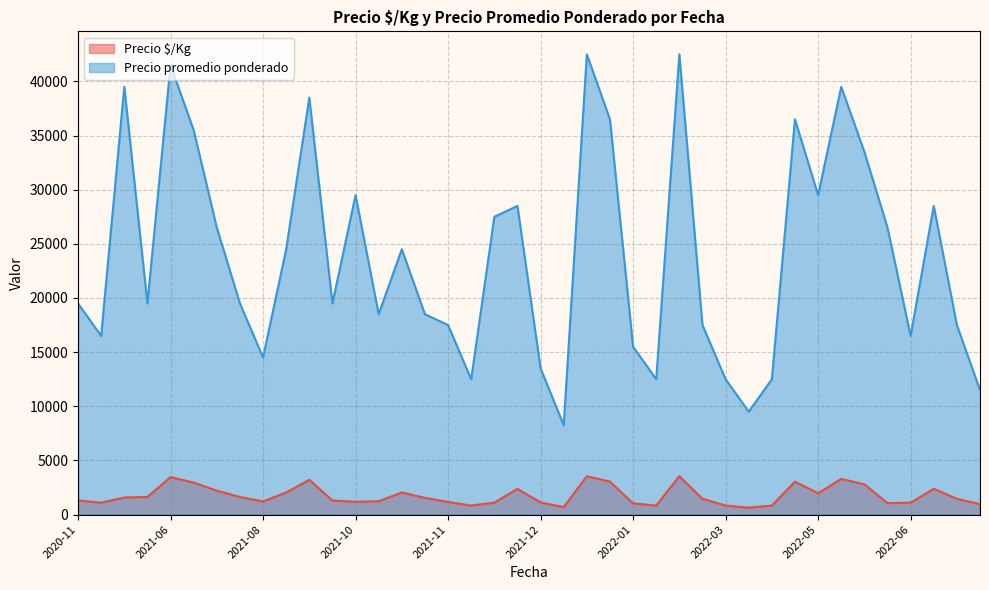

True or false: Precio $/Kg and Precio promedio ponderado cross at least once.

False